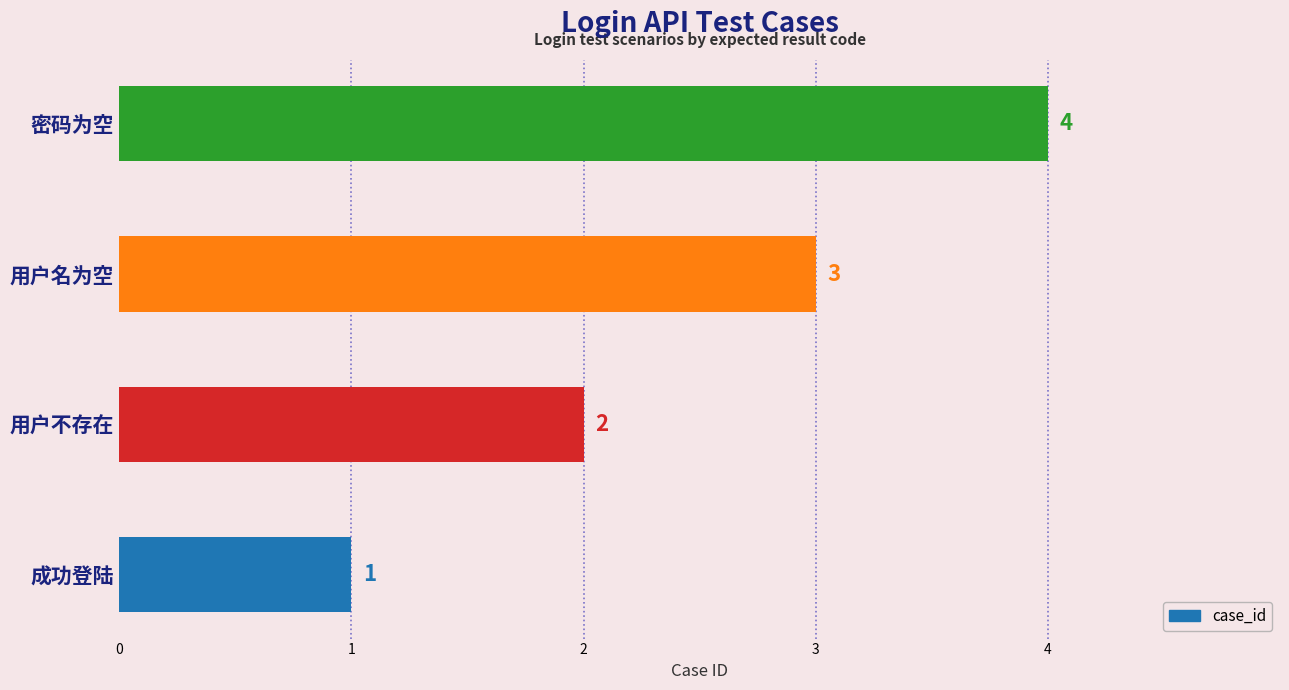

List the labels in order of value, smallest first.

成功登陆, 用户不存在, 用户名为空, 密码为空